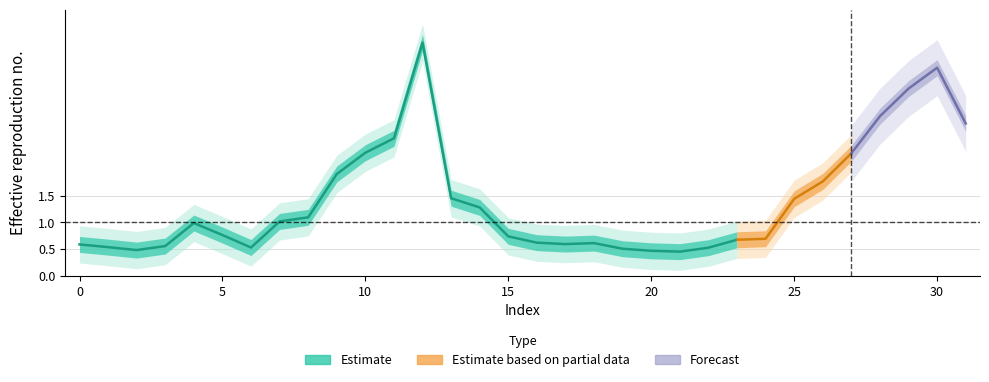

Rank the categories by value from highest to lowest.

12, 30, 29, 28, 31, 11, 10, 27, 9, 26, 13, 25, 14, 8, 7, 4, 5, 15, 24, 23, 16, 18, 17, 0, 3, 1, 6, 22, 19, 2, 20, 21